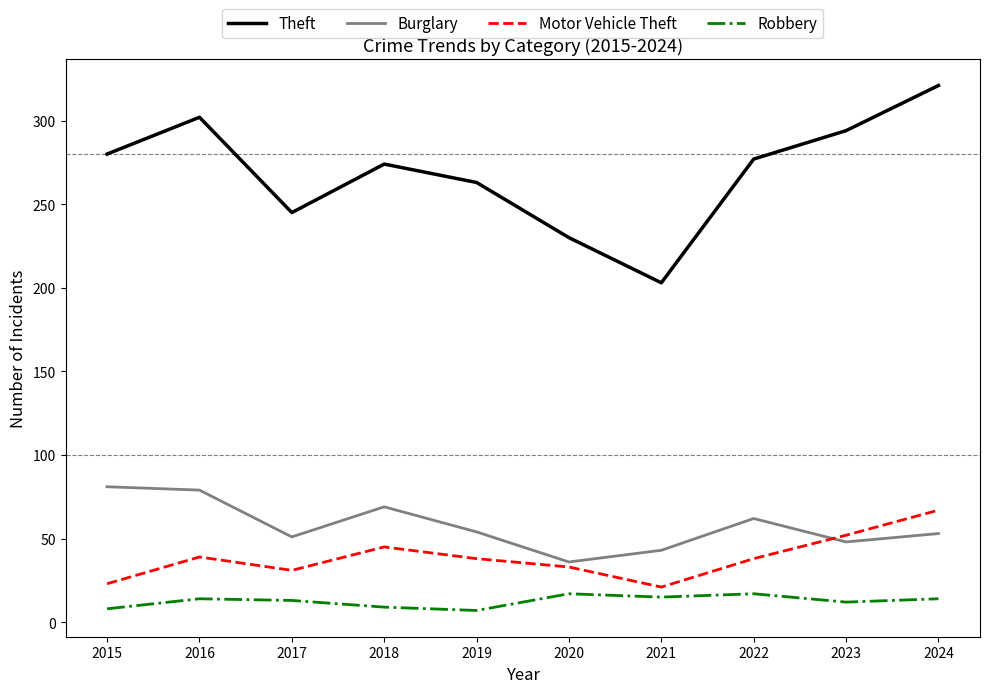

What is the lowest value of the Burglary series?

36